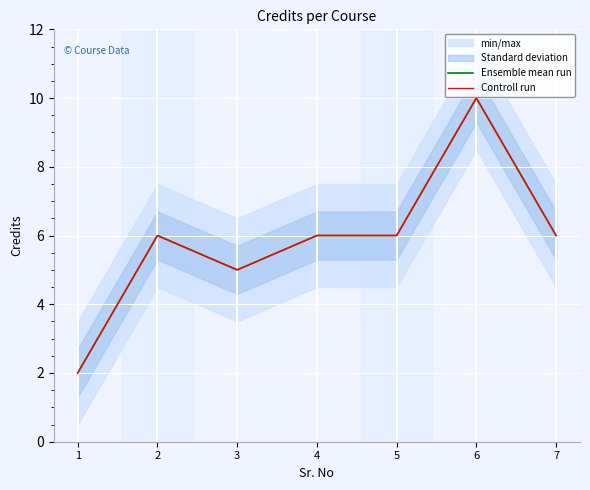

True or false: Controll run and Ensemble mean run cross at least once.

False